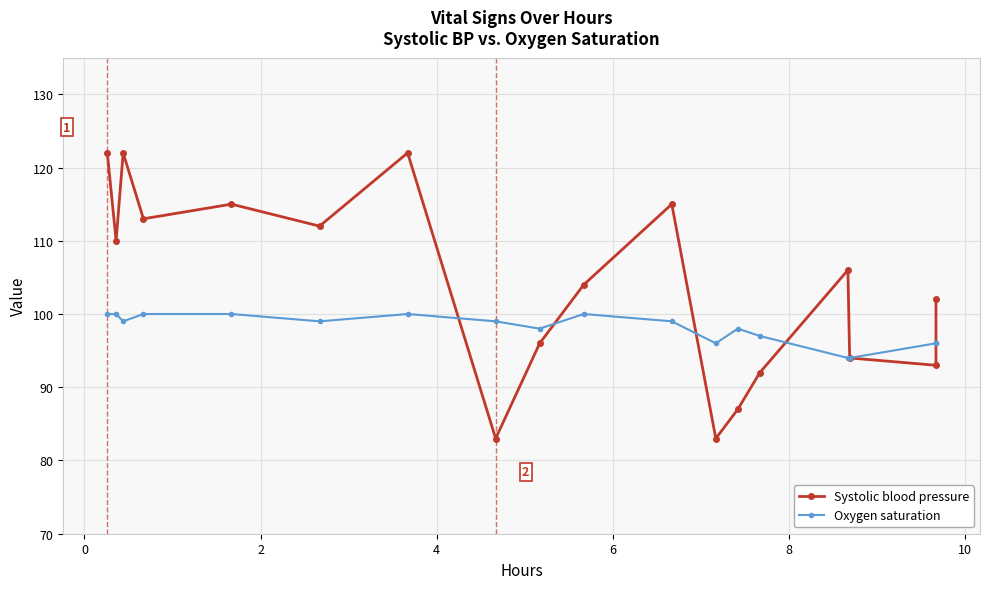

Does the chart display data point markers on the line(s)?

Yes